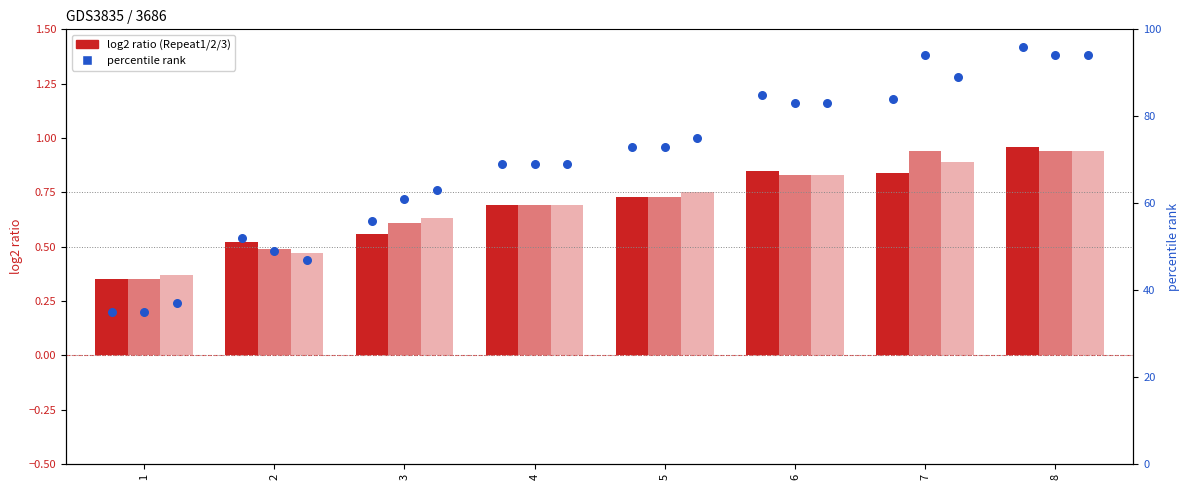

Which series has the largest total across all categories?

Repeat2 pct